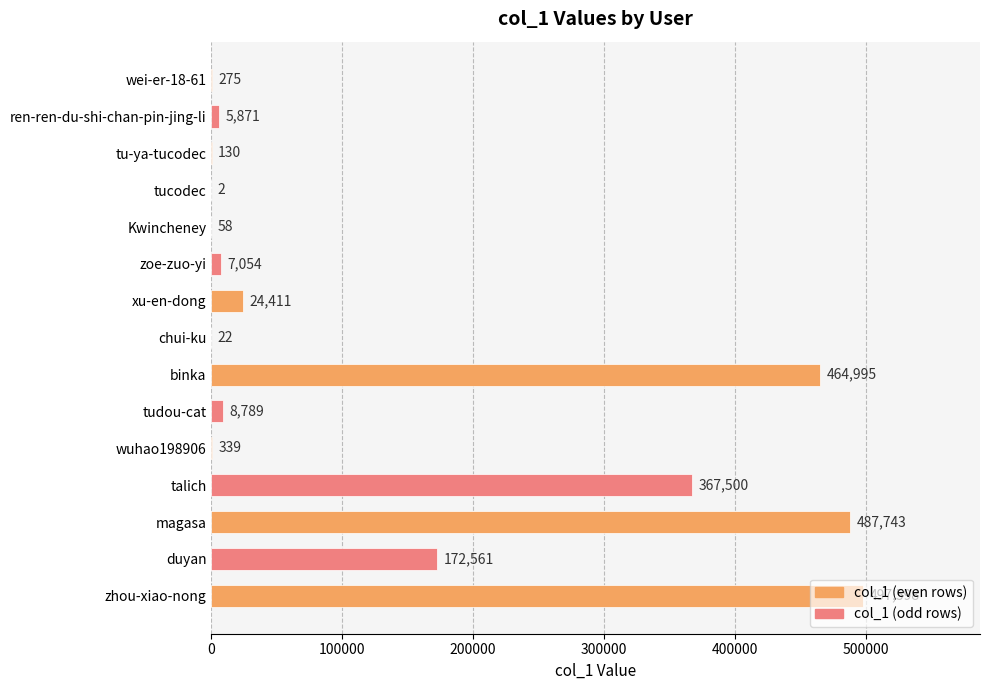

List the labels in order of value, largest first.

zhou-xiao-nong, magasa, binka, talich, duyan, xu-en-dong, tudou-cat, zoe-zuo-yi, ren-ren-du-shi-chan-pin-jing-li, wuhao198906, wei-er-18-61, tu-ya-tucodec, Kwincheney, chui-ku, tucodec